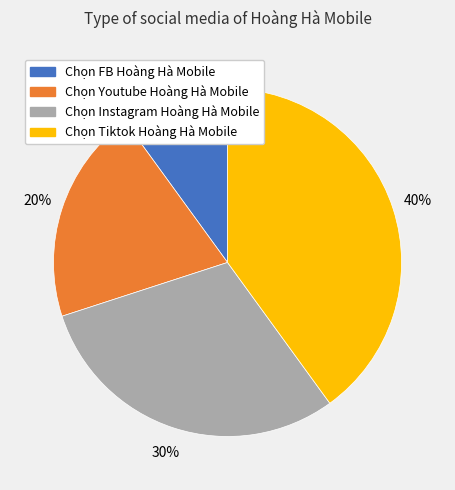

To the nearest percent, what is the difference between the largest and smallest slice percentages?

30%